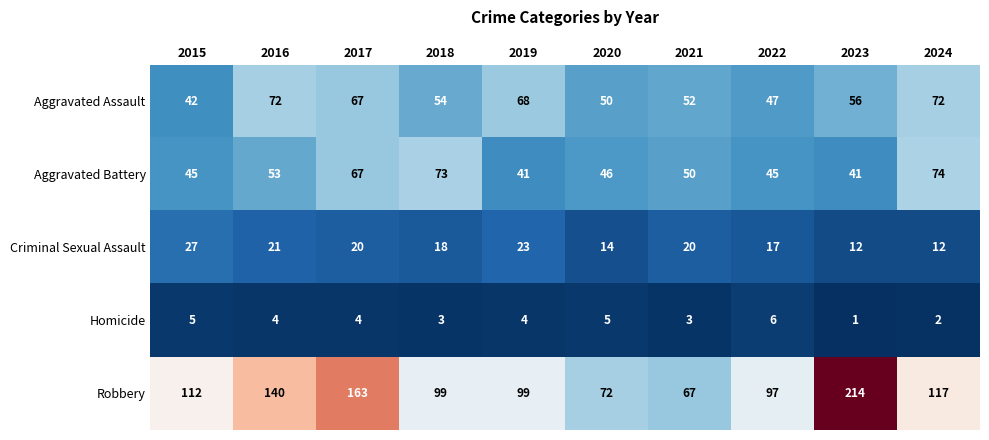

The Aggravated Assault series shows 117 at 2024. True or false?

False